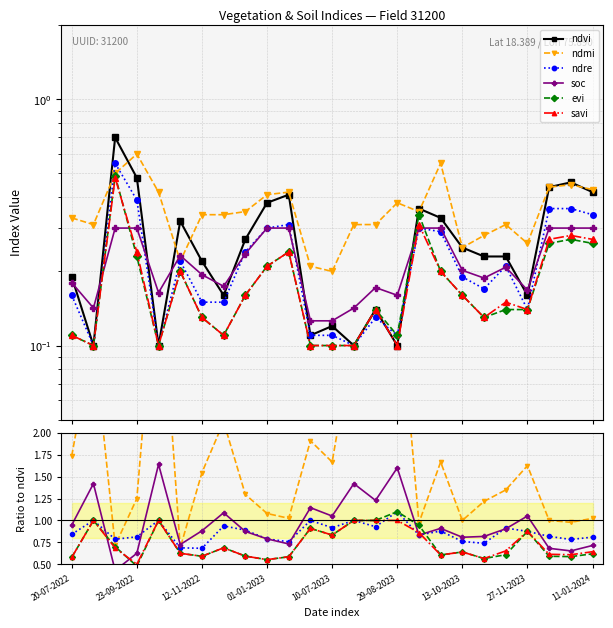

What position from the right is 11?

14